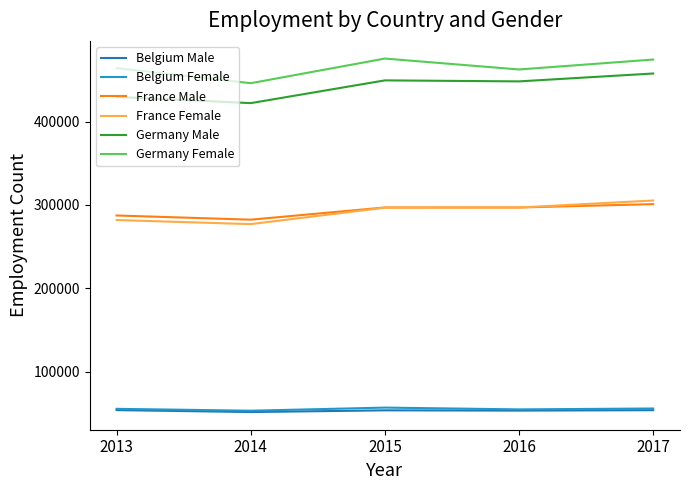

What is the sum of the Germany Female values at 2015 and 2017?

950199